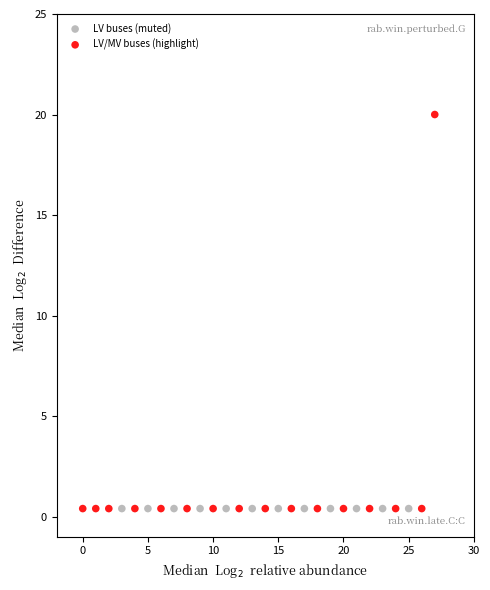

Which series reaches the maximum Y coordinate?

LV/MV buses (highlight)